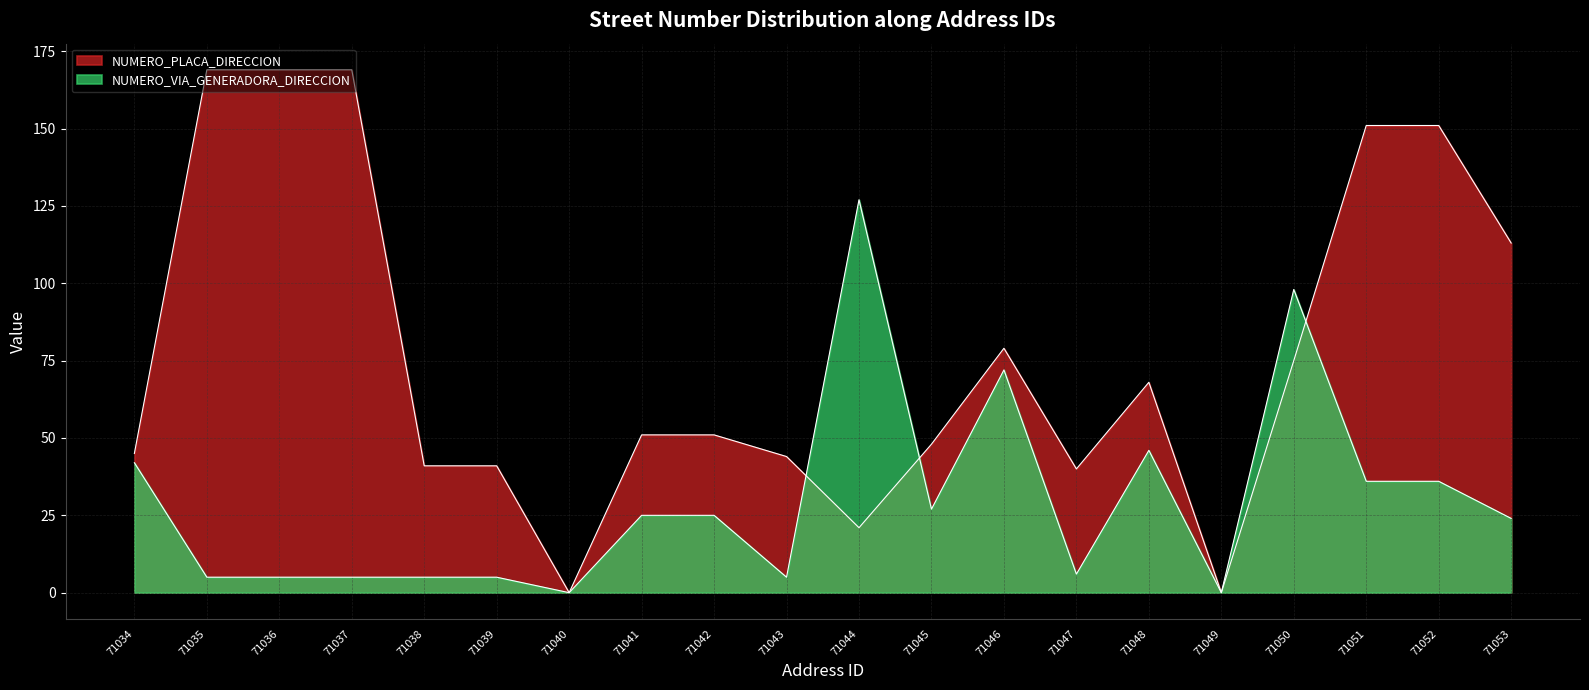

Reading left to right, extract all data points from this chart.

NUMERO_PLACA_DIRECCION: 45	169	169	169	41	41	0	51	51	44	21	48	79	40	68	0	75	151	151	113
NUMERO_VIA_GENERADORA_DIRECCION: 42	5	5	5	5	5	0	25	25	5	127	27	72	6	46	0	98	36	36	24